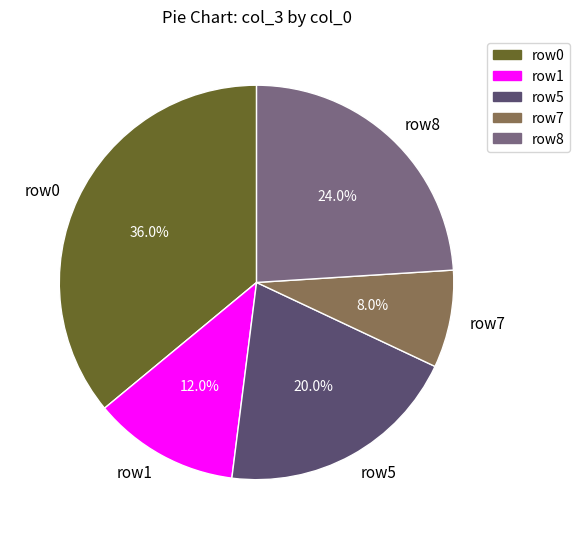

How many segments does this pie chart have?

5